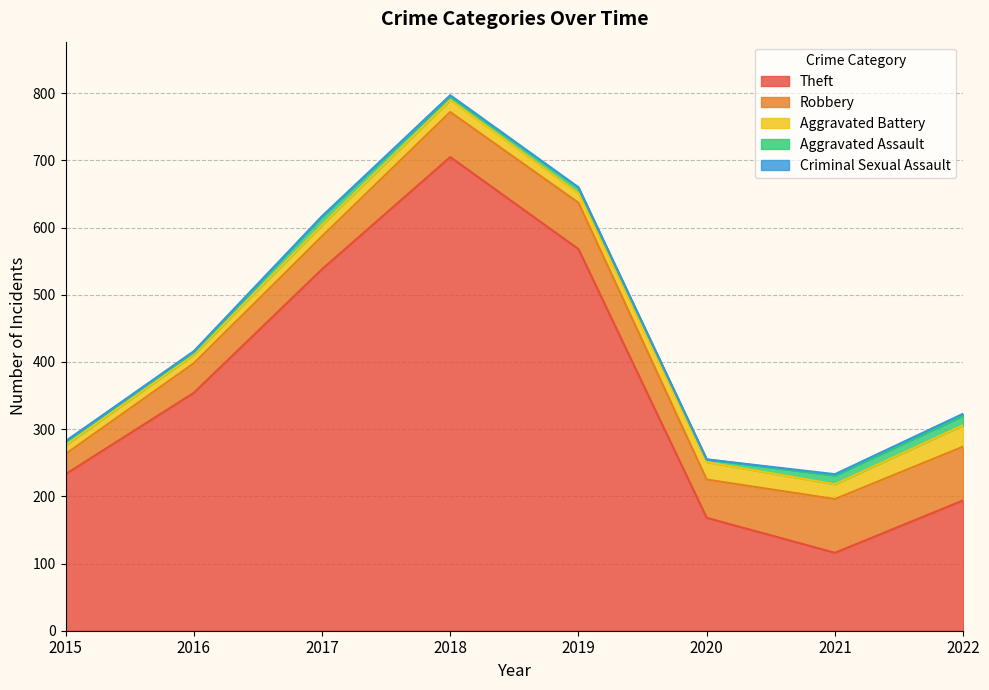

What is the difference between the highest and lowest values at 2019?

567